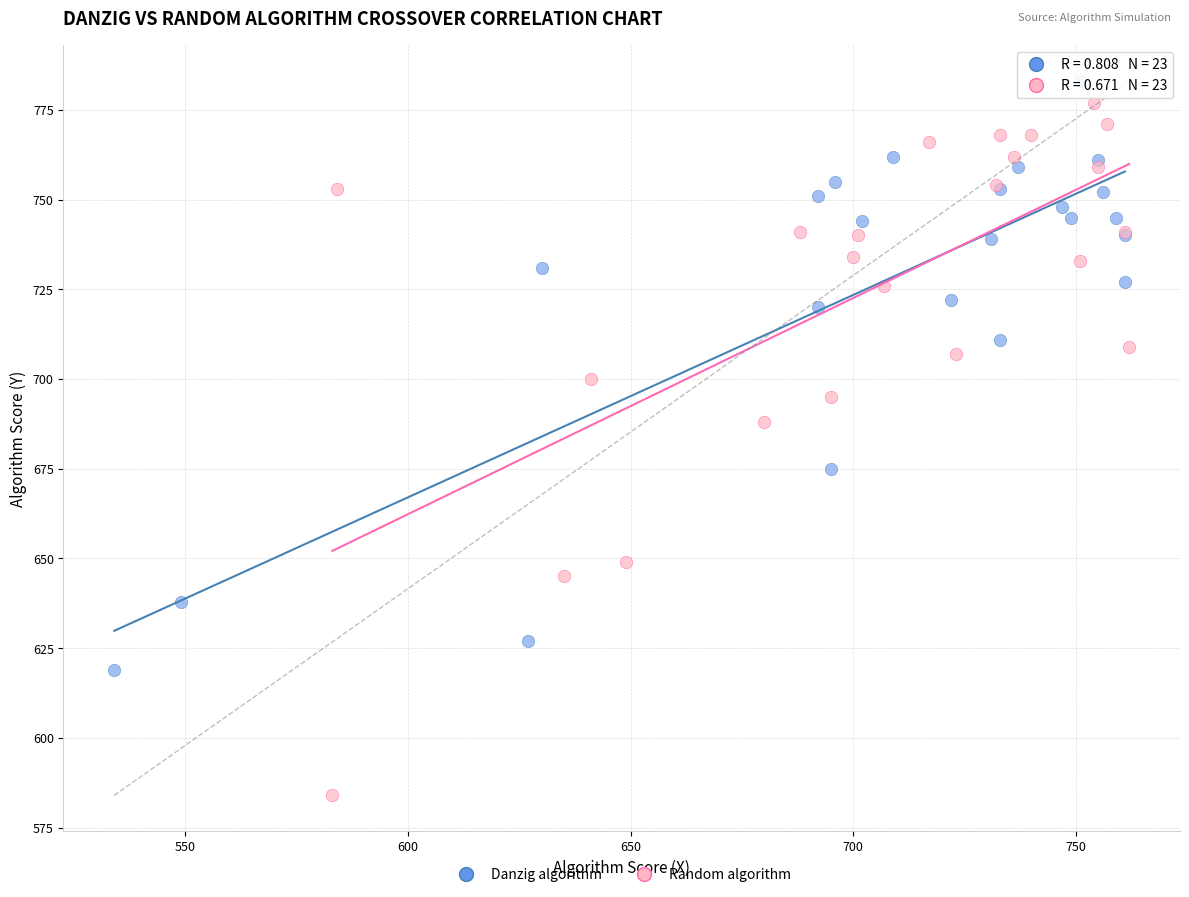

Which series has the largest Y range (max minus min)?

Random algorithm